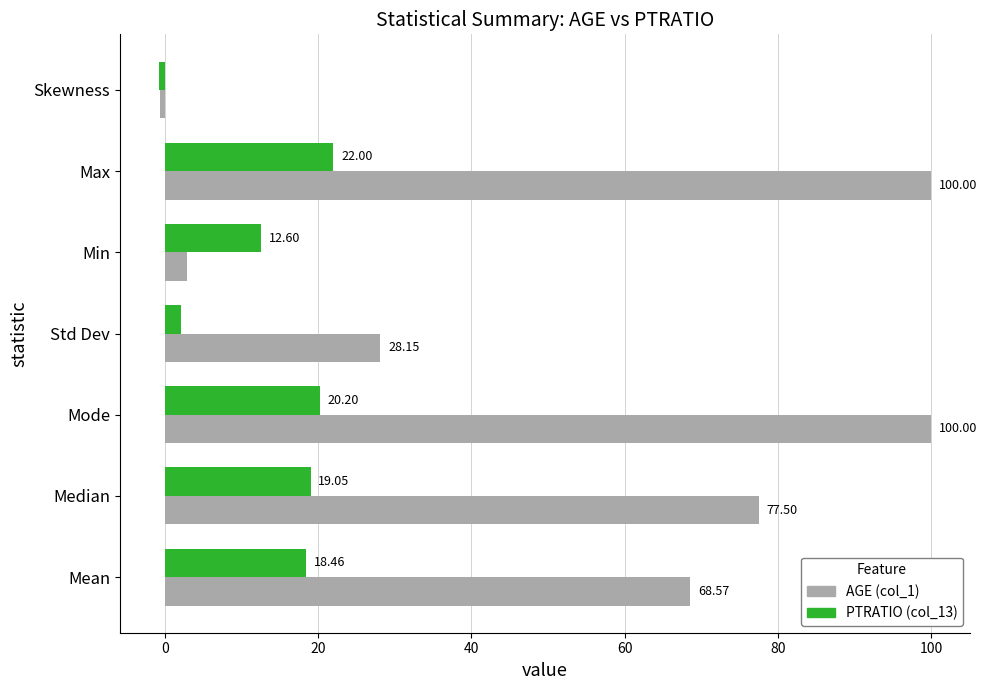

At which label does AGE (col_1) reach its minimum?

Skewness